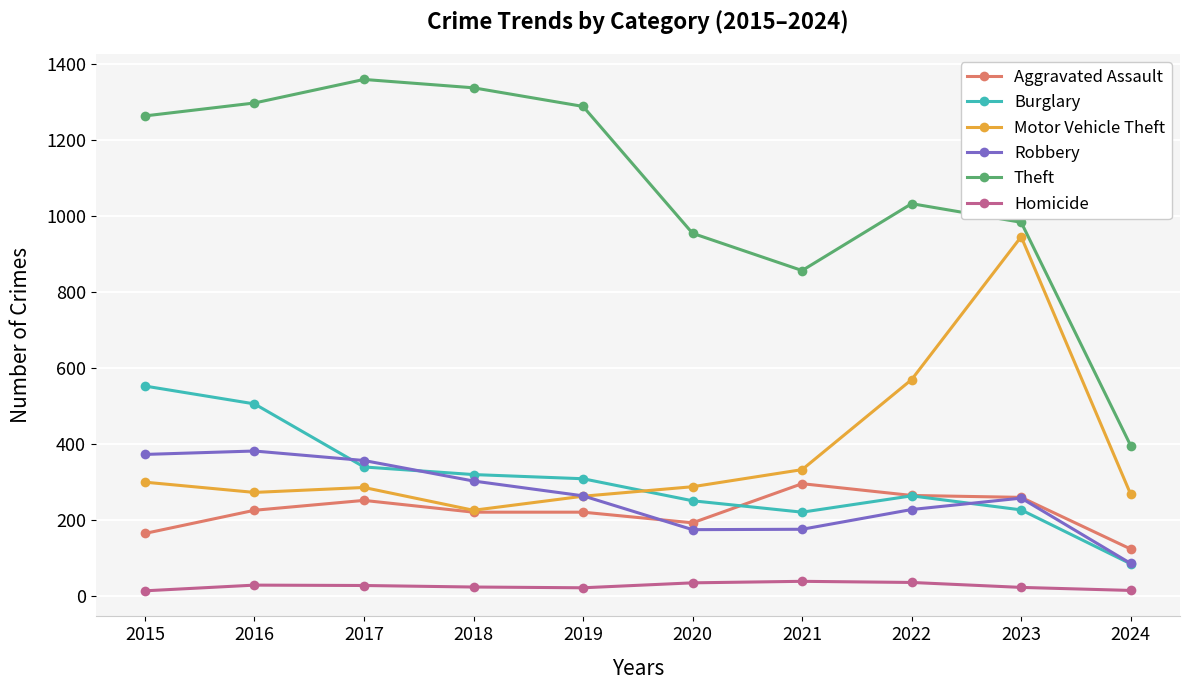

True or false: Robbery has more than 0 points higher than both neighbors.

True